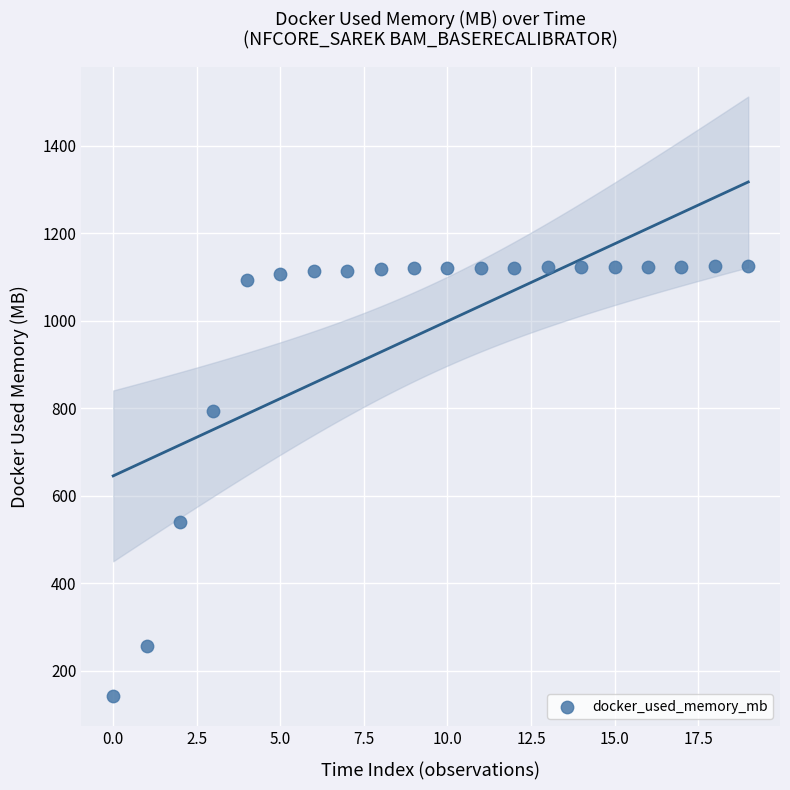

What is the range of Y values (max minus min)?

982.4